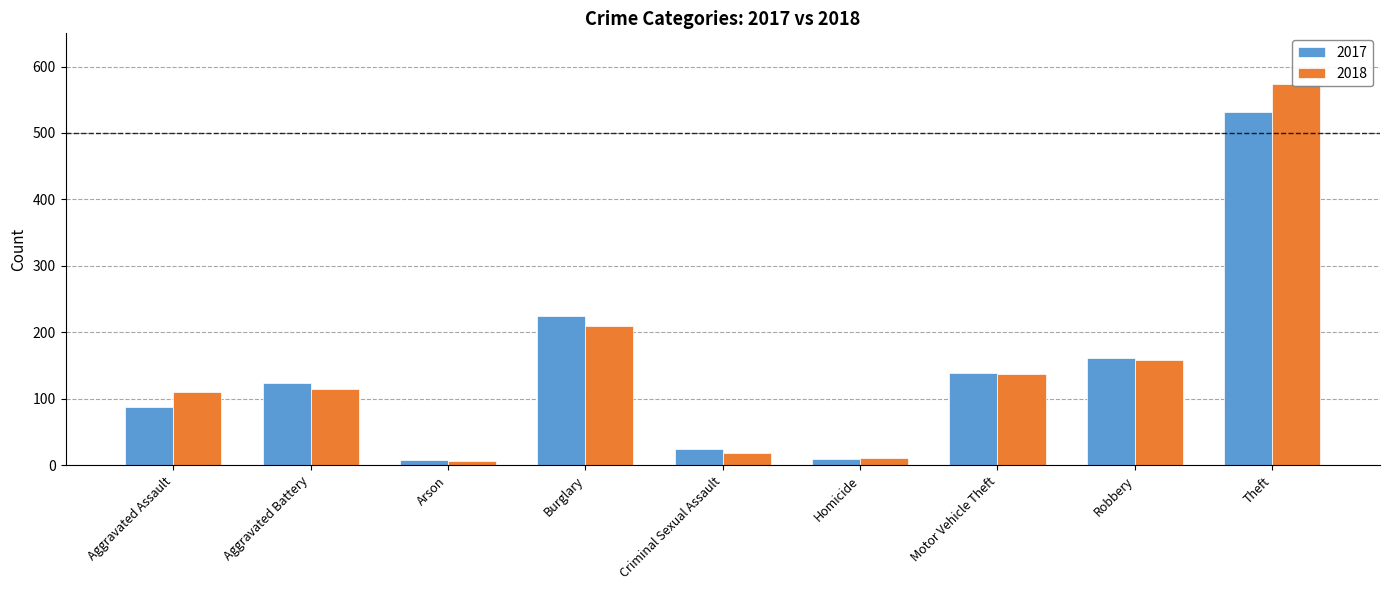

Rank the series by their average value, from highest to lowest.

2018, 2017